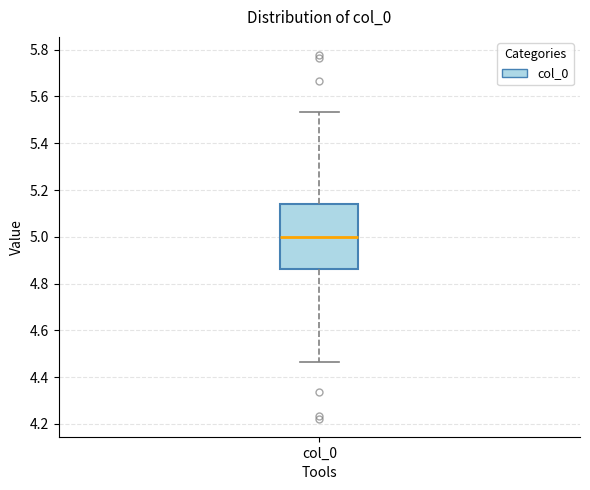

Read this box plot against the y-axis: the position of the median line, the range covered by the box, and the ends of both whiskers. The values are not printed on the chart, so give them approximately, as read against the axis.

median 5.00, box 4.86 to 5.14, whiskers 4.46 to 5.54